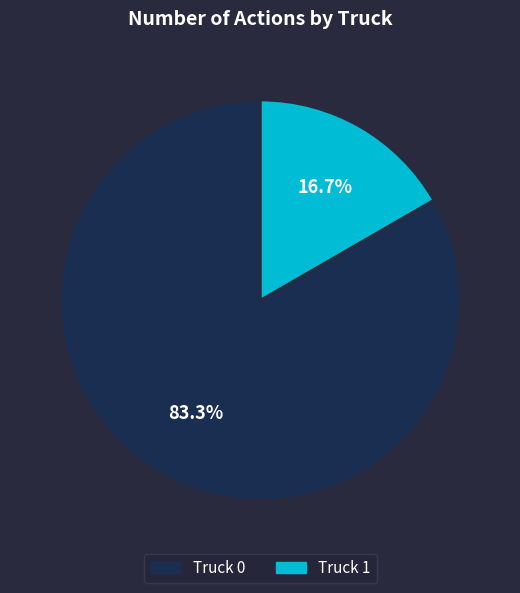

Which has a higher value, Truck 0 or Truck 1?

Truck 0